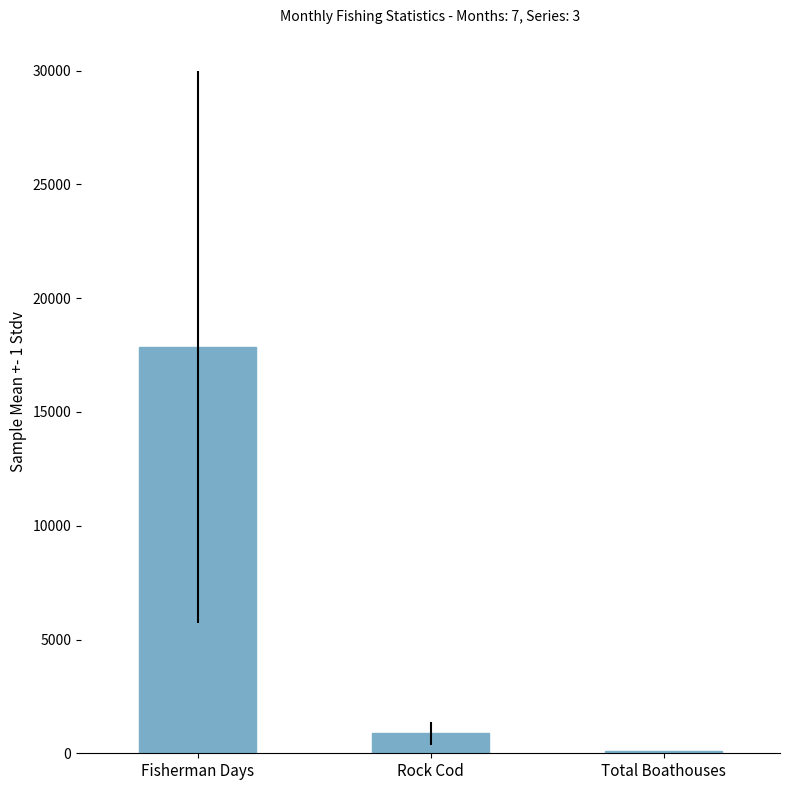

How many bars are there in total?

3